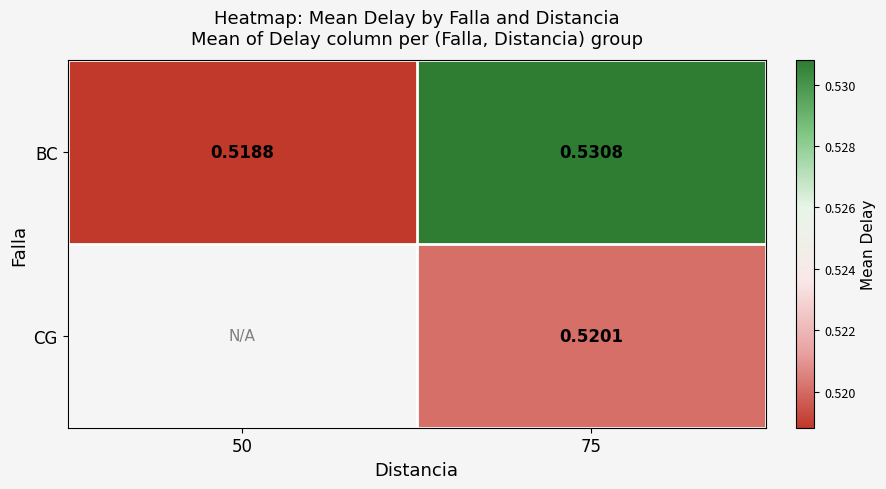

How many categories are shown in the chart?

2